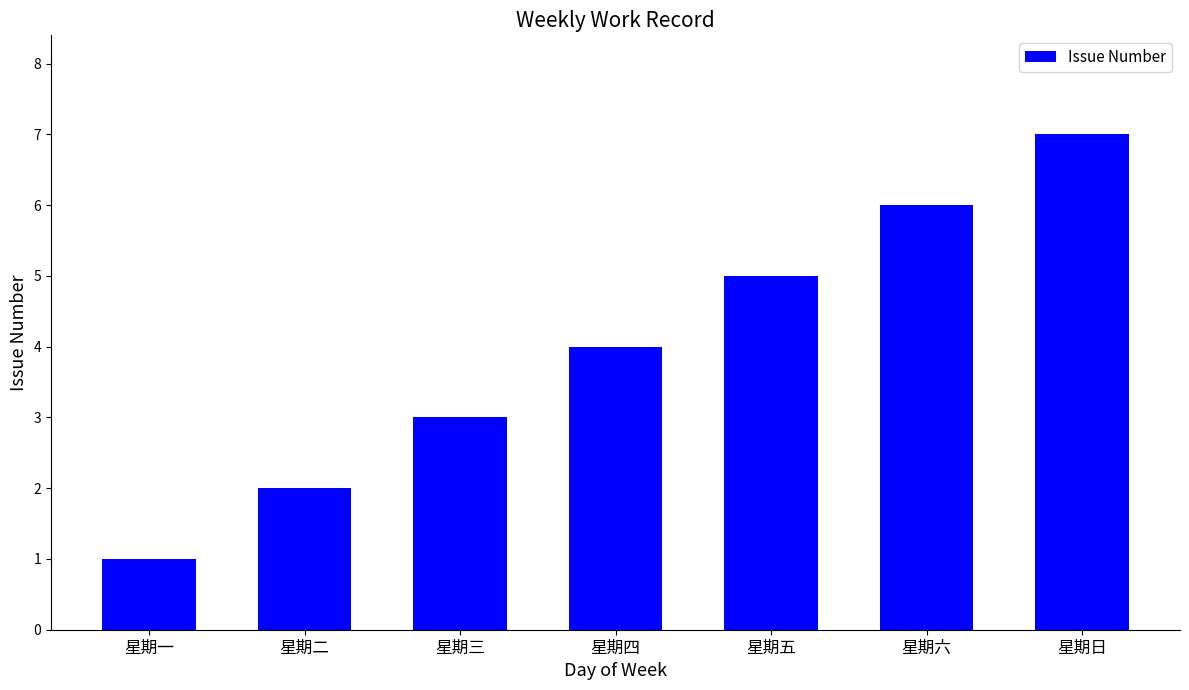

Count the number of data series in this chart.

1